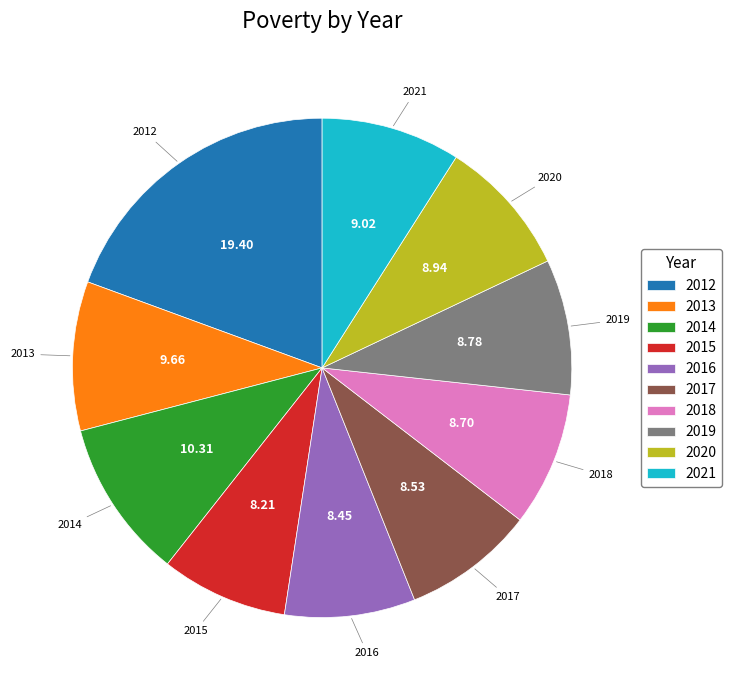

Is the sum of 2021 and 2020 greater than half?

No